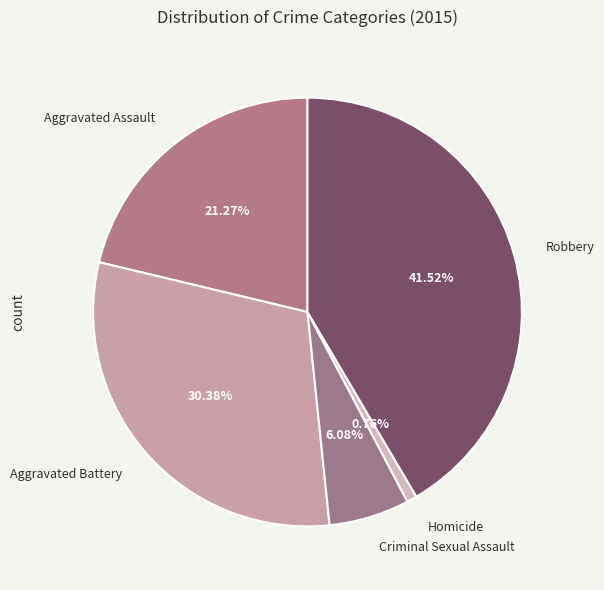

Is it true that Aggravated Battery is 25% of the pie?

False